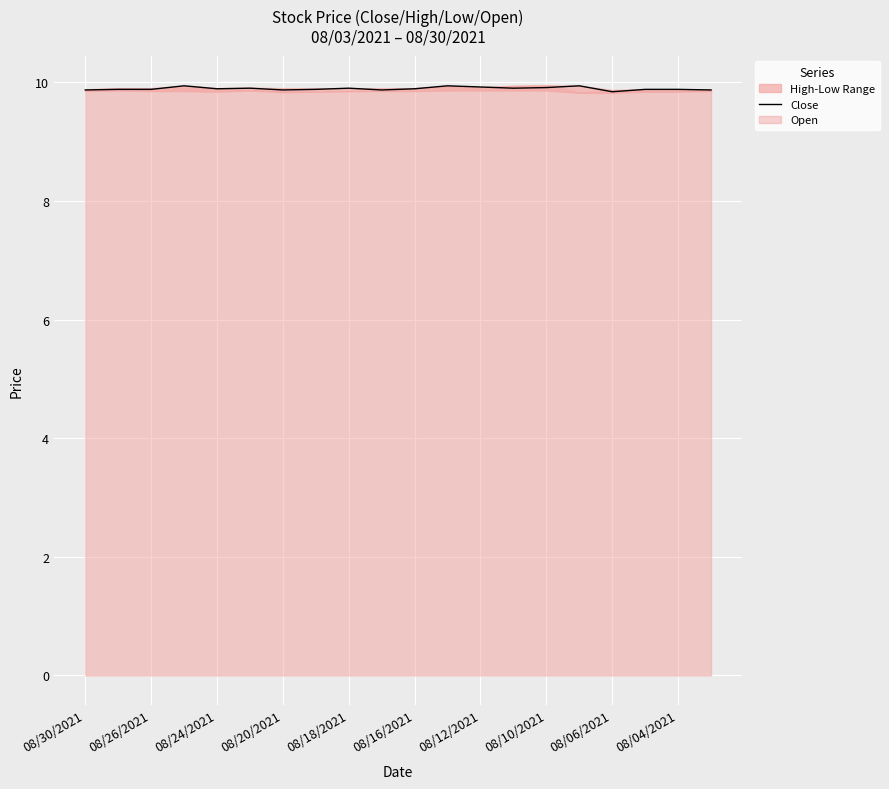

Reading left to right, what are all the values shown in this chart?

9.9	9.9	9.9	9.9	9.9	9.9	9.9	9.9	9.9	9.9	9.9	9.9	9.9	9.9	9.9	9.9	9.8	9.9	9.9	9.9